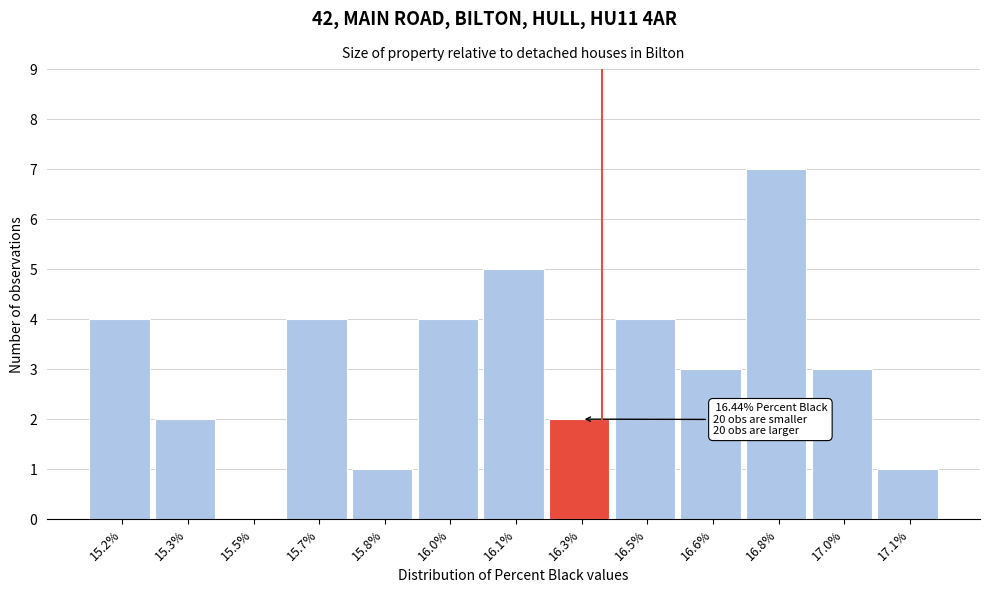

Reading left to right, what are all the values shown in this chart?

15.2%=4	15.3%=2	15.5%=0	15.7%=4	15.8%=1	16.0%=4	16.1%=5	16.3%=2	16.5%=4	16.6%=3	16.8%=7	17.0%=3	17.1%=1